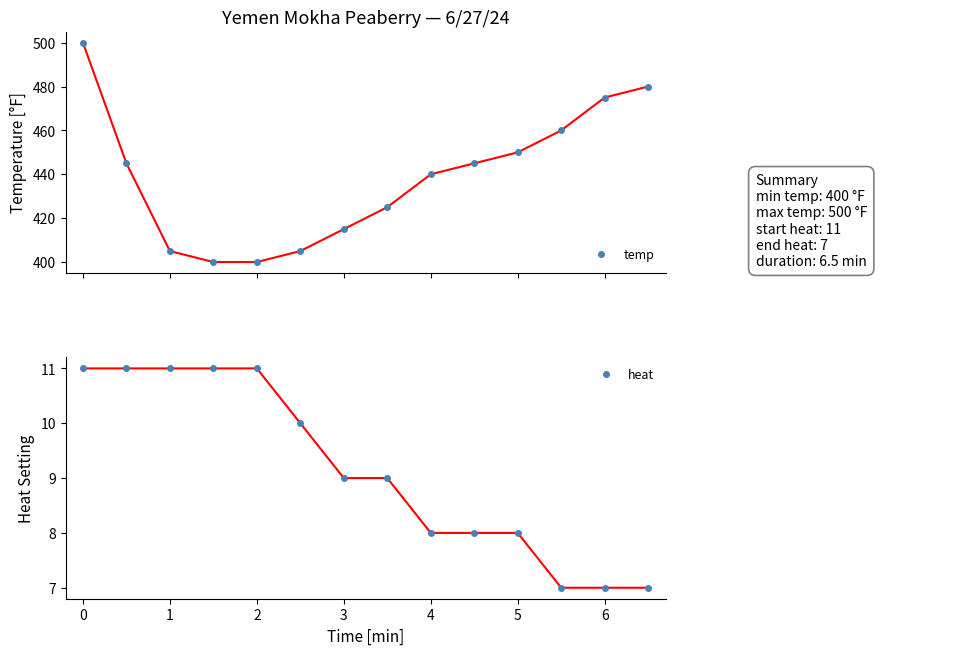

What is the label of the 3rd point from the left?

1